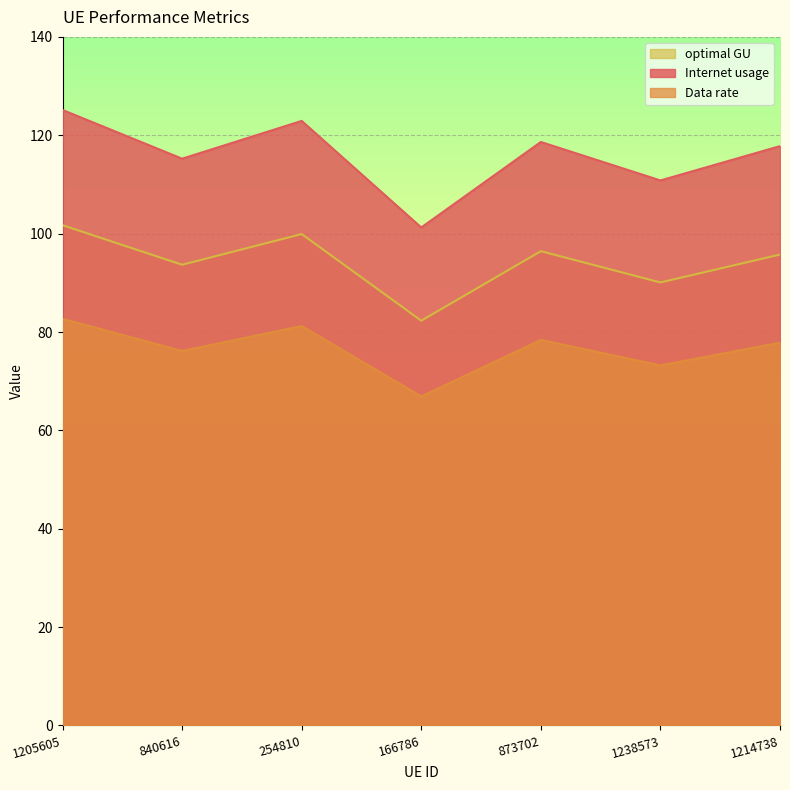

What is the value of the Data rate point at the 4th from the left?

66.9